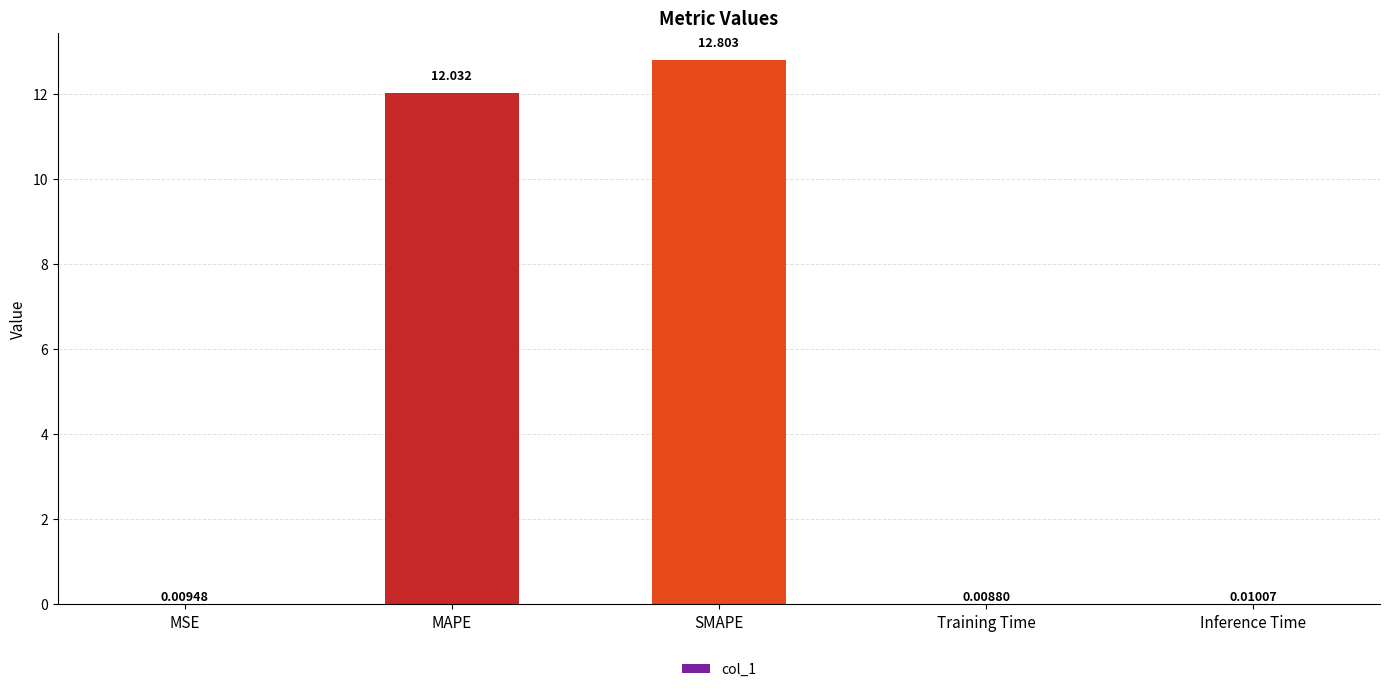

The chart shows a value of 12.0 at MAPE. True or false?

True